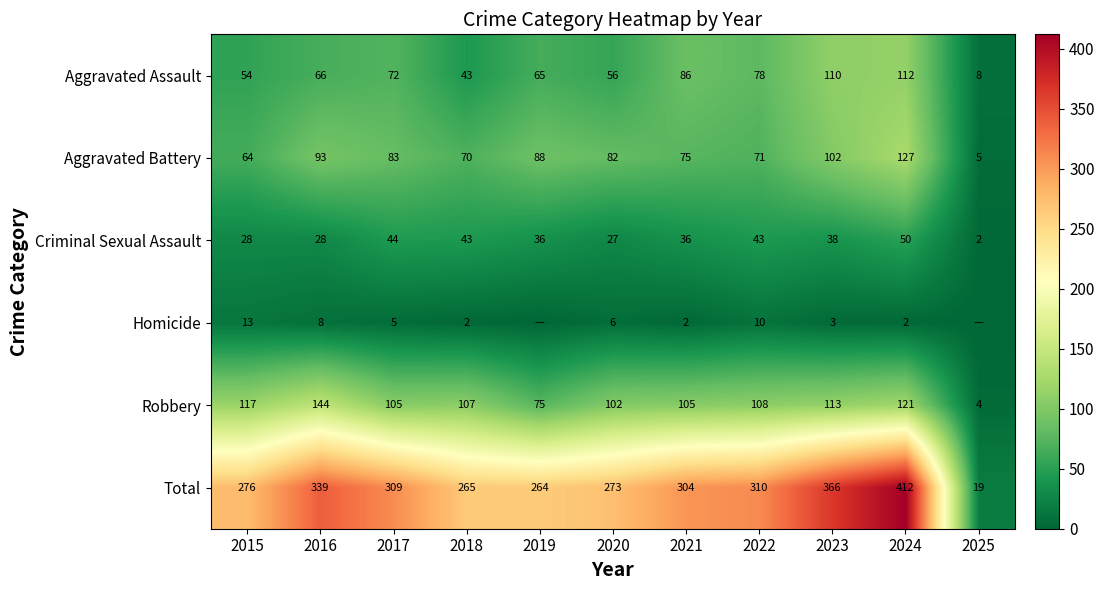

At which label is Total closest to 215?

2019